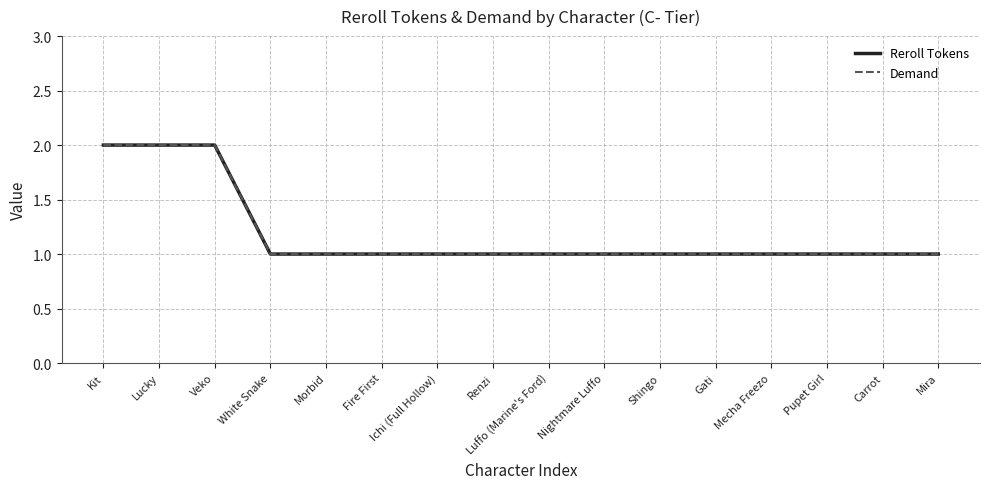

What are all the series names shown in the legend?

Reroll Tokens, Demand